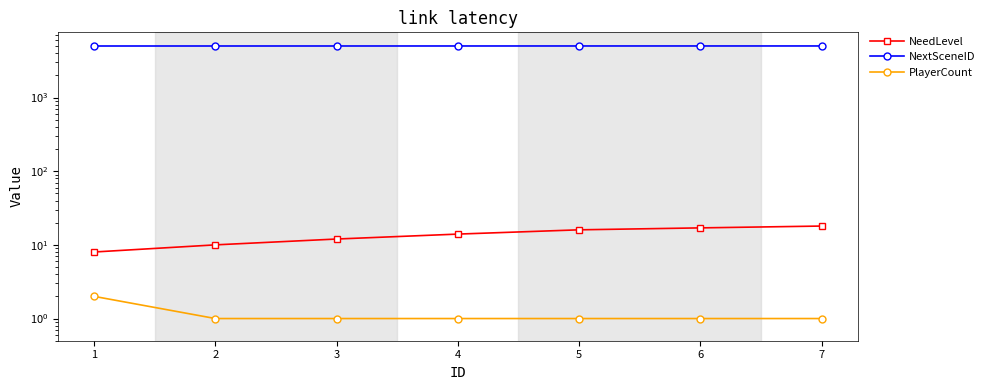

What is the difference between the maximum and second lowest values in the NeedLevel series?

8